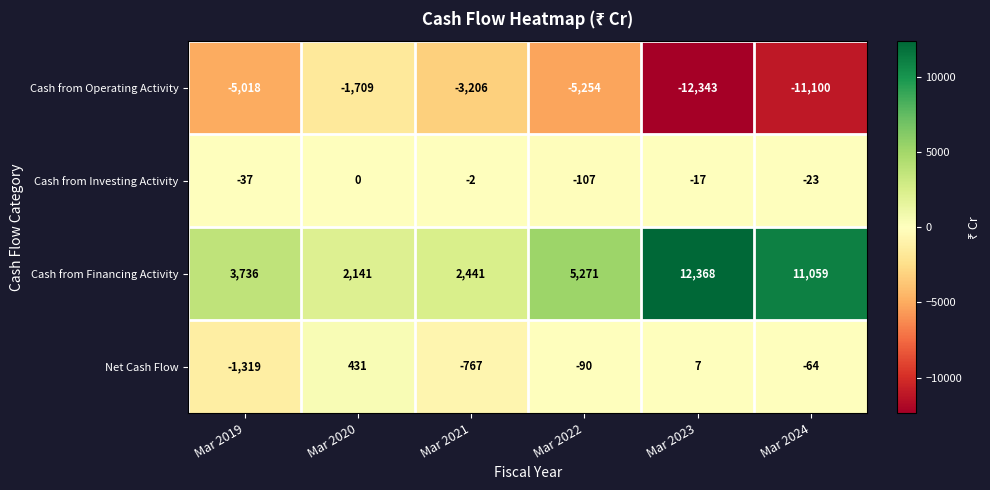

Which series changed the most between Mar 2019 and Mar 2021?

Cash from Operating Activity